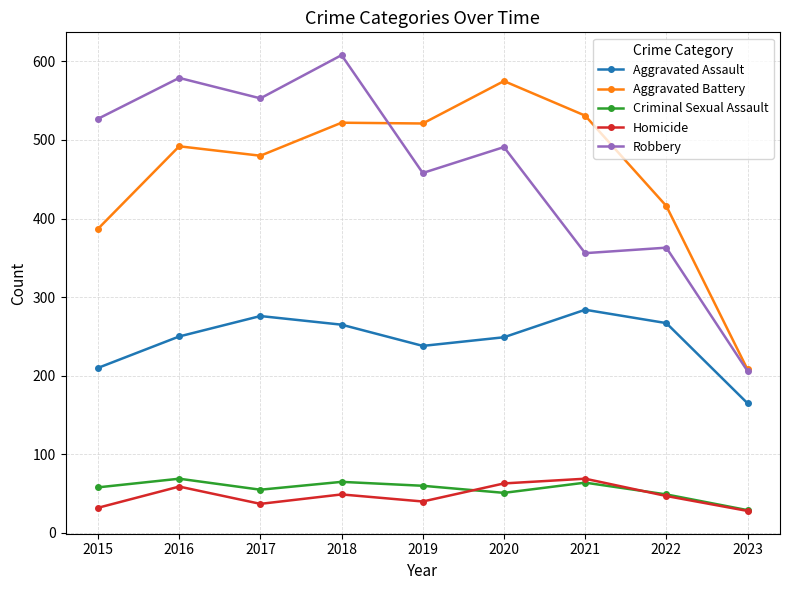

Where is the first local maximum for Robbery?

2016